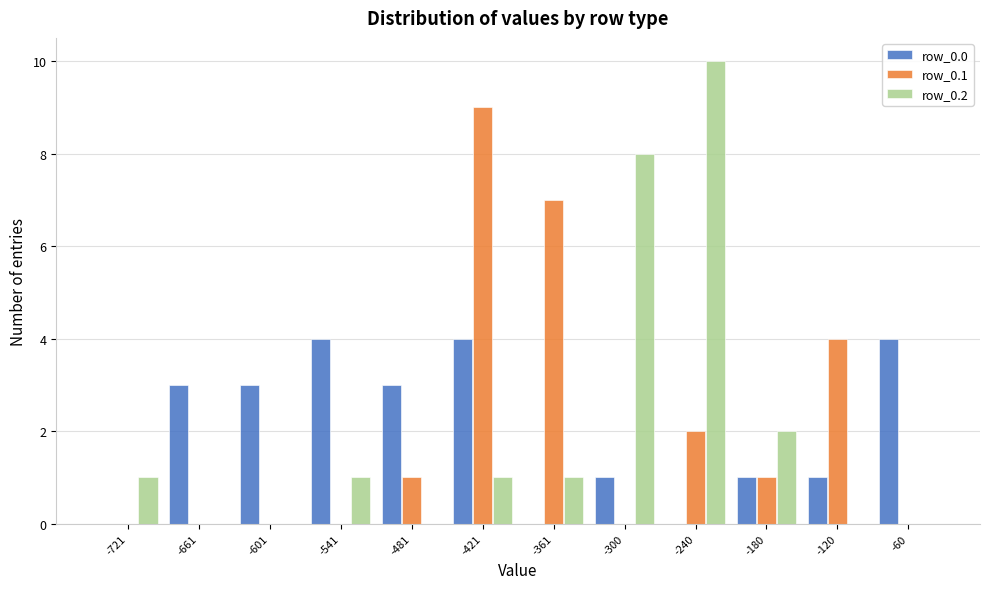

At which label does row_0.2 reach its peak?

-240